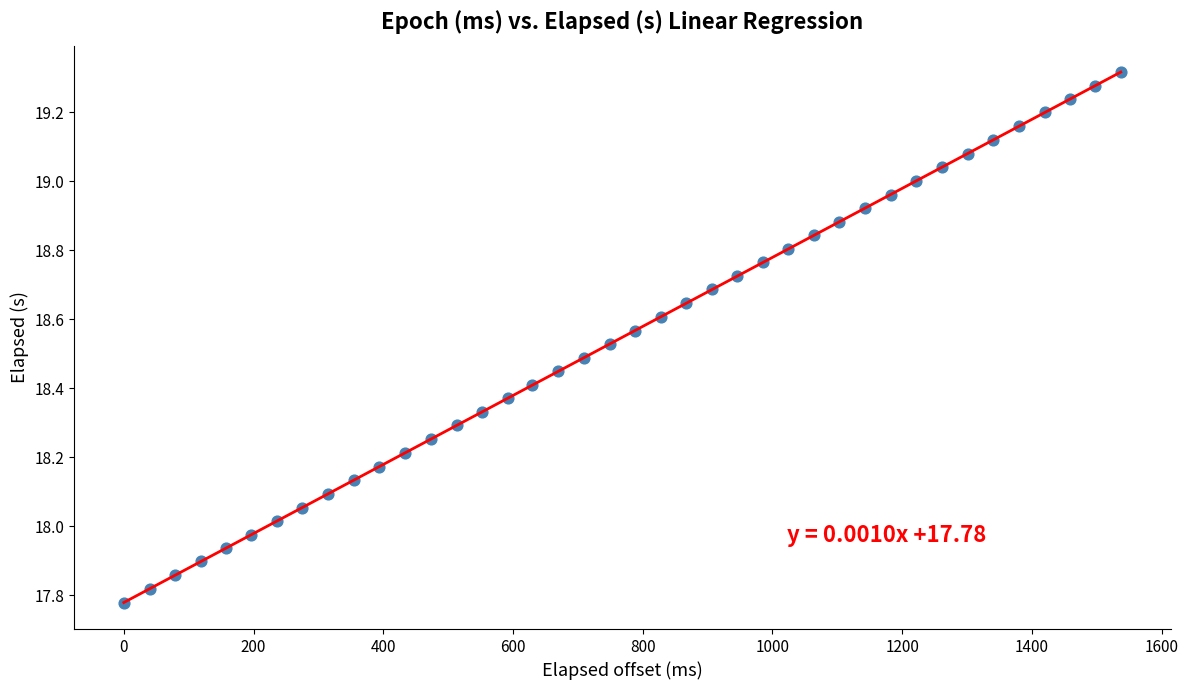

What is the range of Y values (max minus min)?

1.5